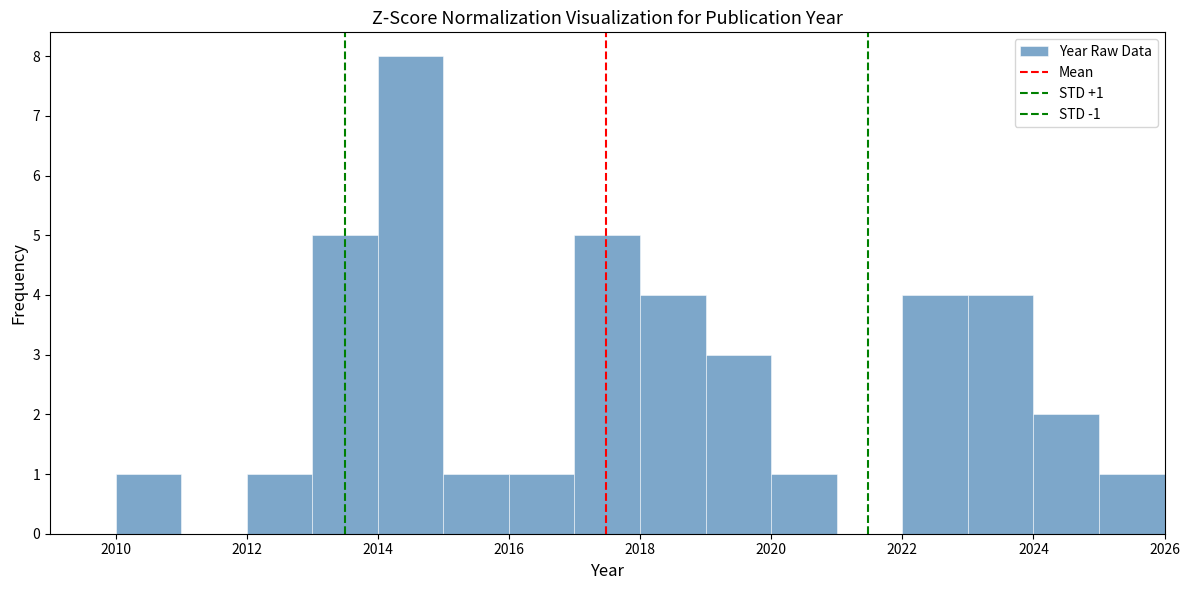

Which range on the x-axis has the tallest bar?

2014 to 2015